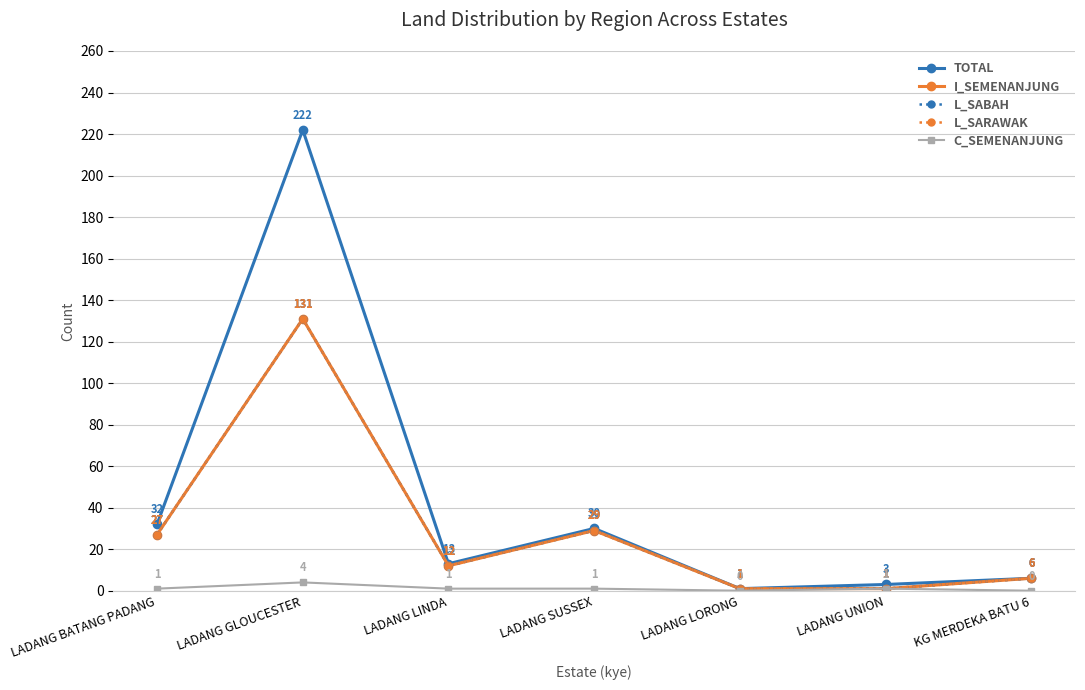

What is the maximum value for TOTAL?

222